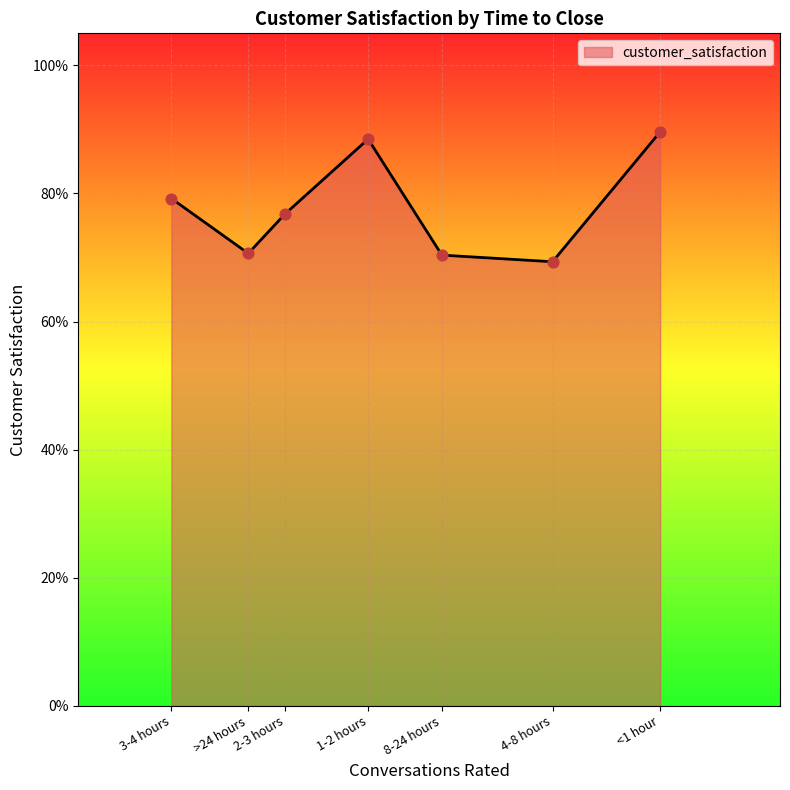

Between <1 hour and 1-2 hours, which is larger?

<1 hour